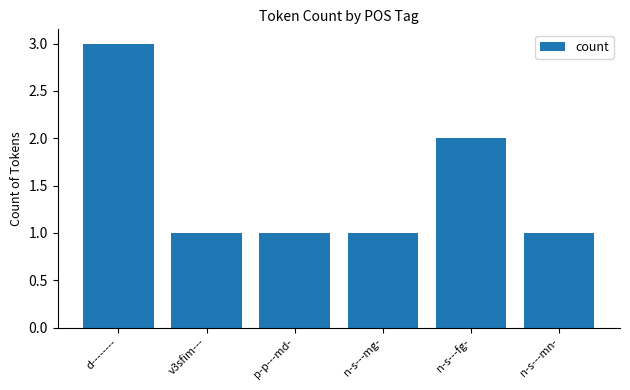

Reading left to right, extract all data points from this chart.

d--------=3	v3sfim---=1	p-p---md-=1	n-s---mg-=1	n-s---fg-=2	n-s---mn-=1